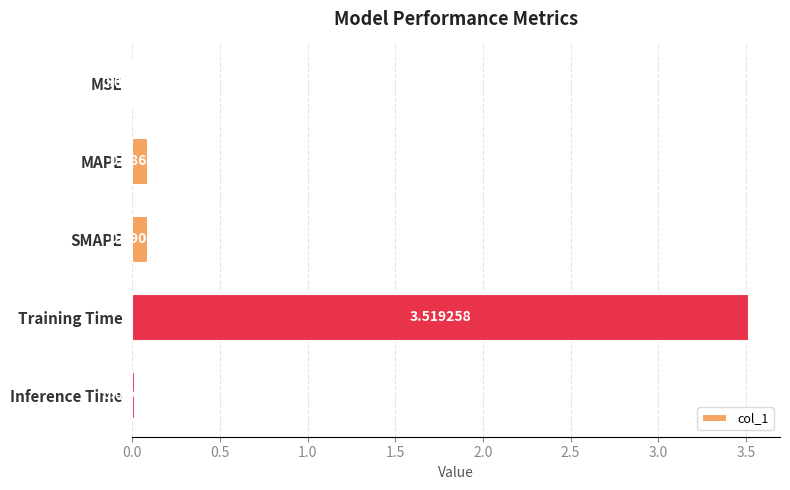

At which category does the chart reach its peak across all series?

Training Time